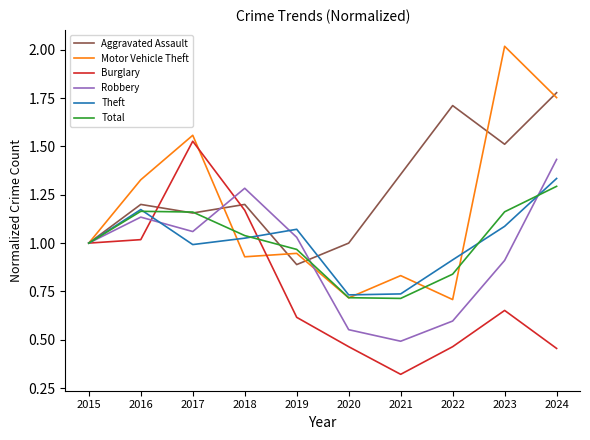

Rank the series at 2023 from lowest to highest value.

Burglary, Robbery, Theft, Total, Aggravated Assault, Motor Vehicle Theft